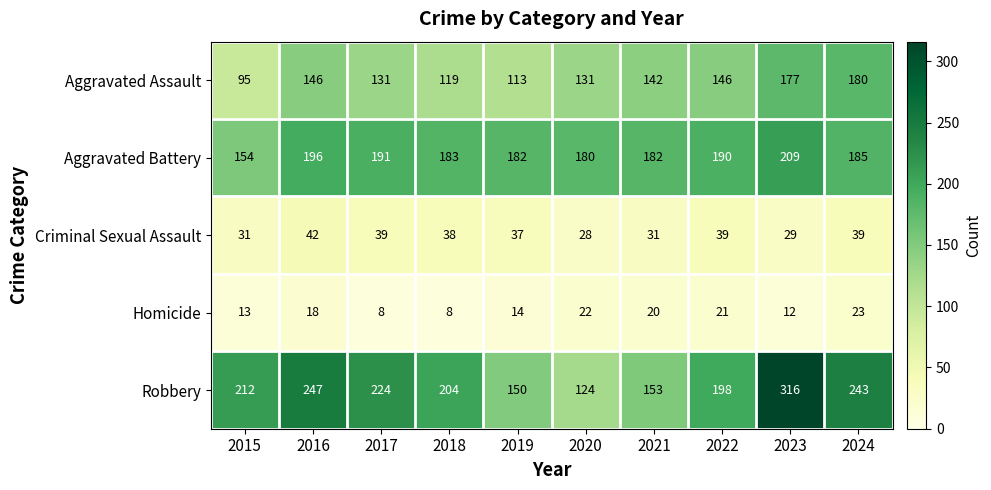

Where does the Criminal Sexual Assault series first go above 38?

2016